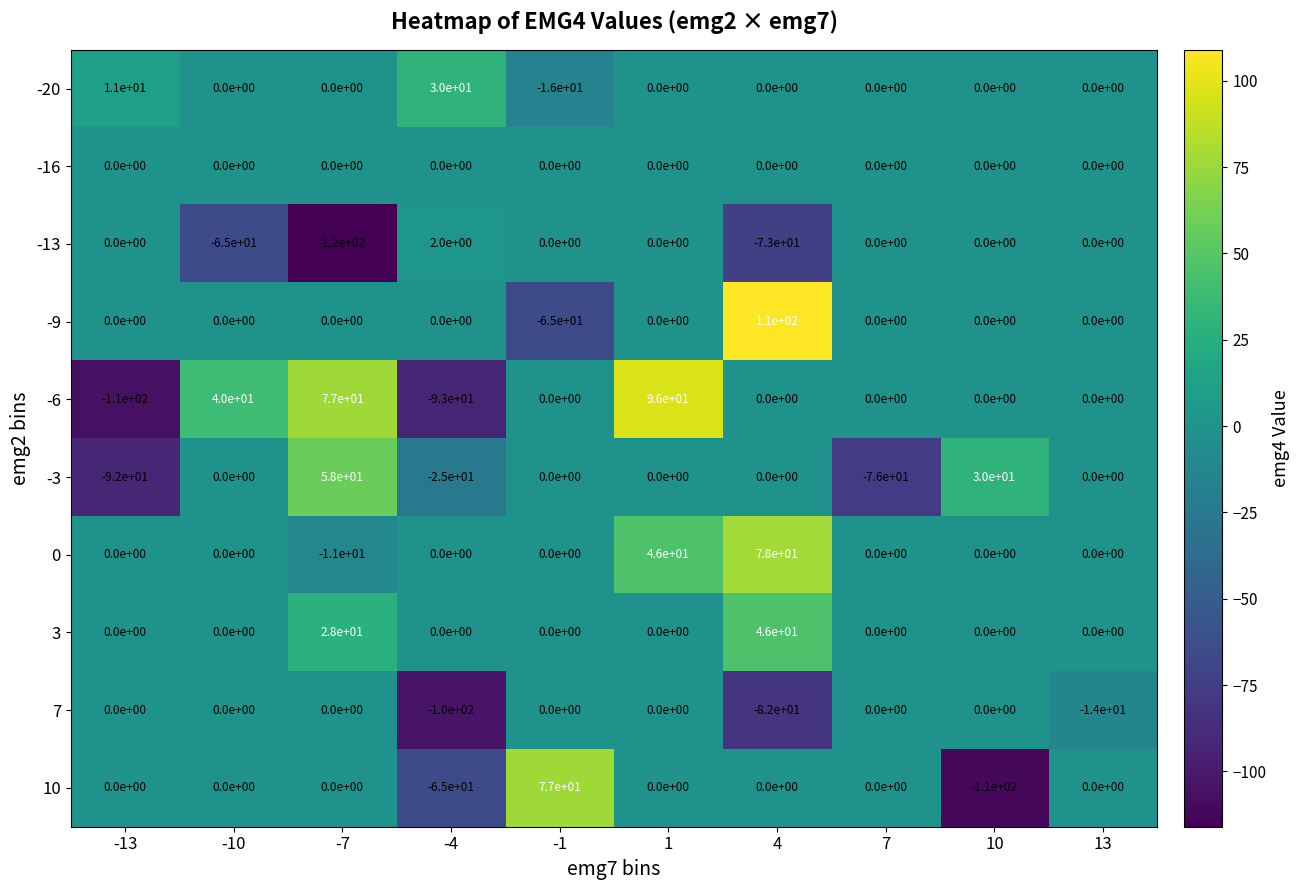

What is the spread (max minus min) of values at 7?

76